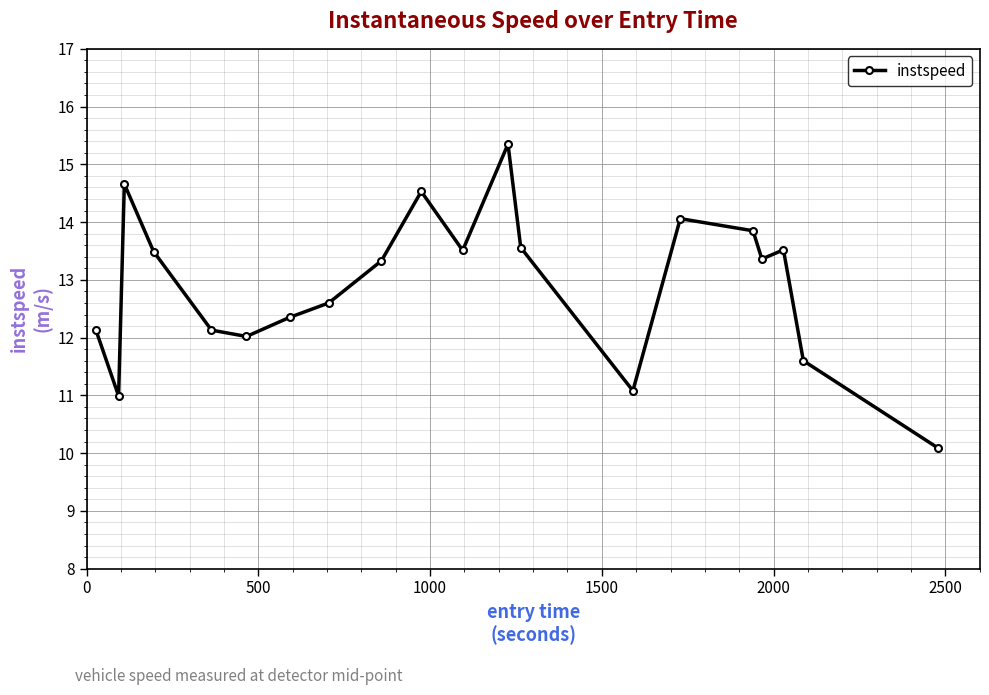

What is the value of the 11th point from the left?

13.5